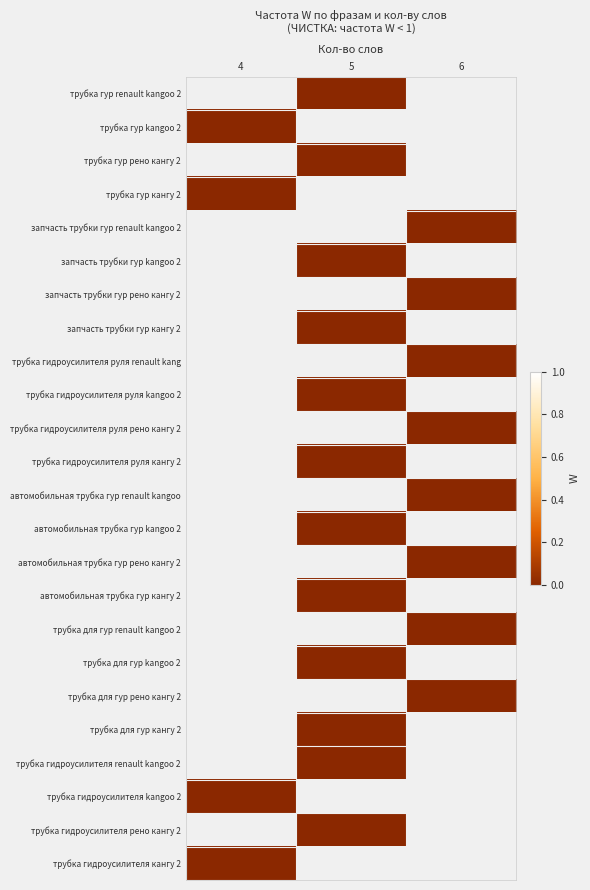

Between 5 and 6, which is larger?

6